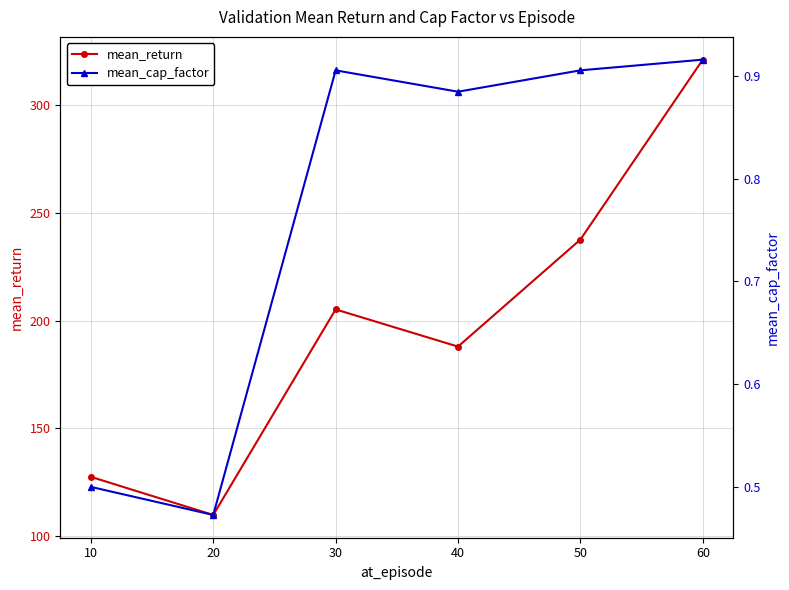

What is the total value across all series at 40?

188.8